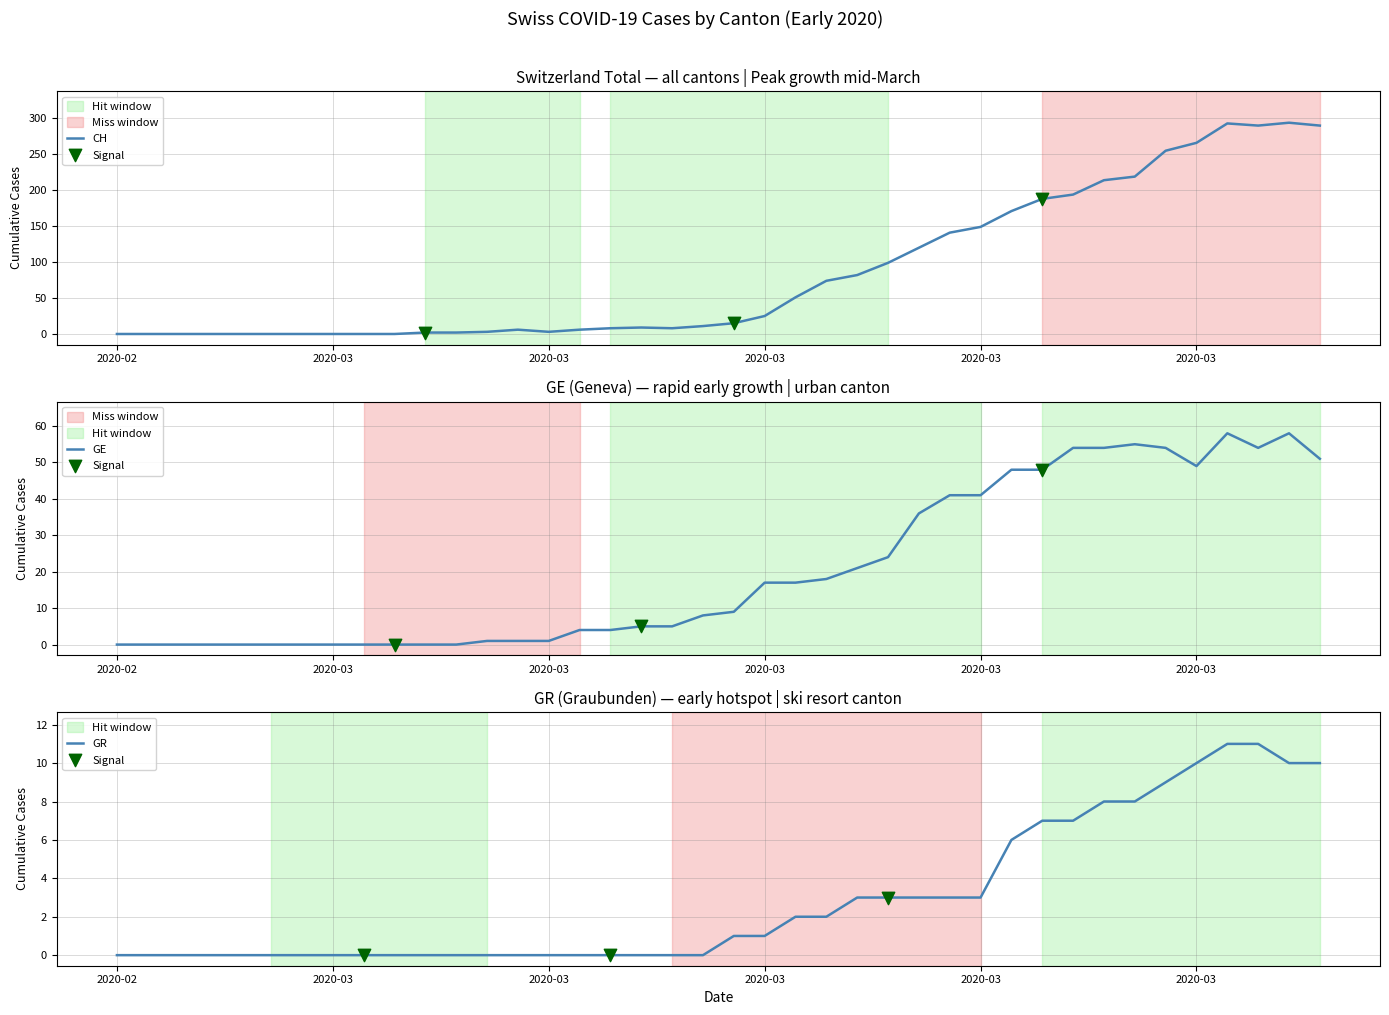

Is the value of CH at 34 greater than the value of GE at 34?

Yes